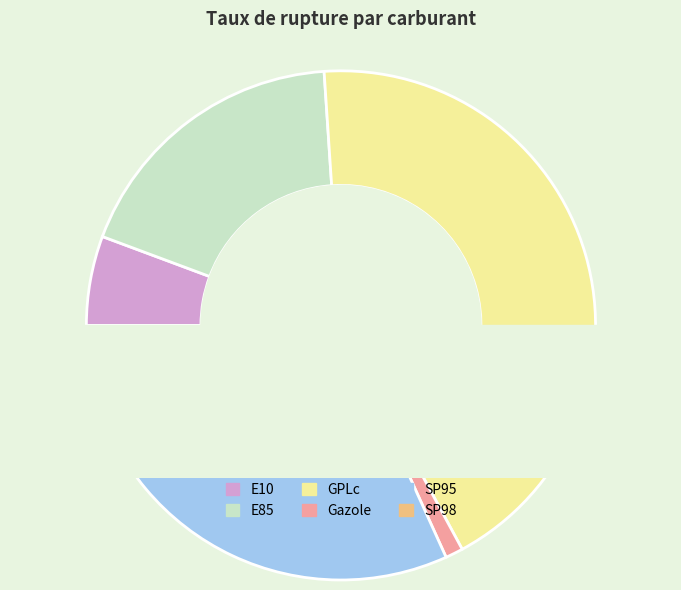

True or false: E85 accounts for 9% of the total.

False